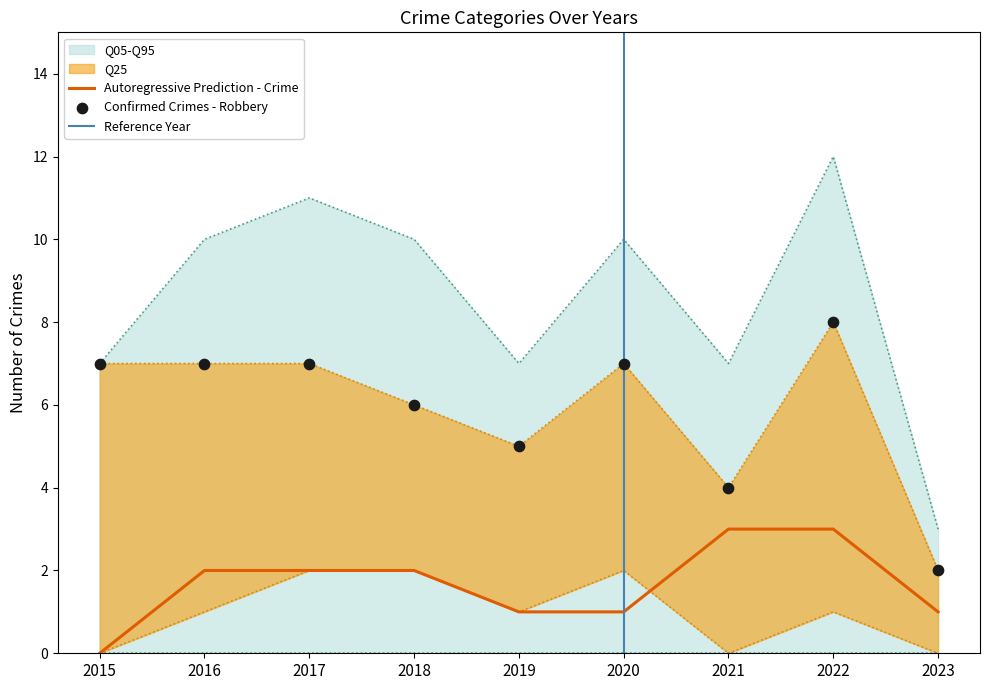

What is the total value across all series at 2020?

20